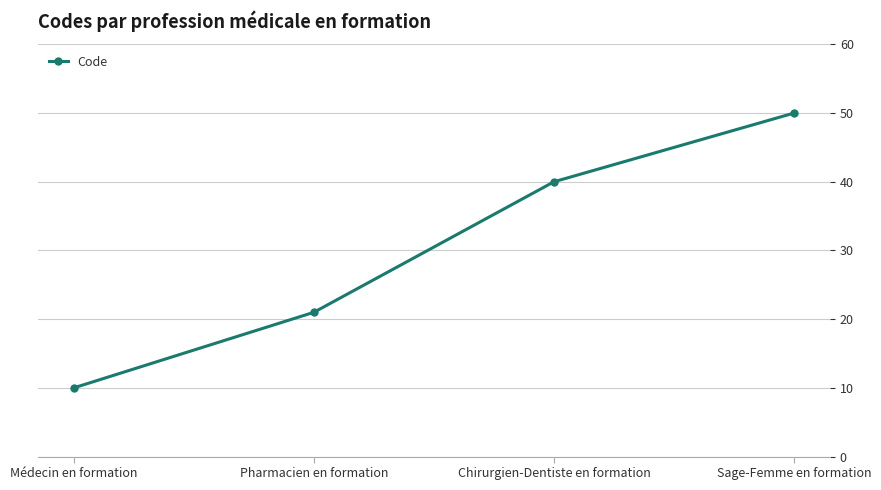

Approximately how many times larger is the value at Médecin en formation compared to Pharmacien en formation?

0.5